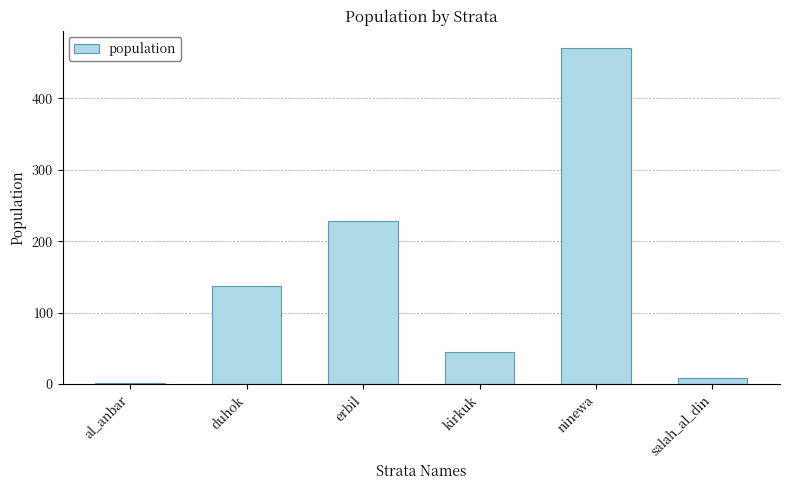

The chart shows a value of 471 at ninewa. True or false?

True